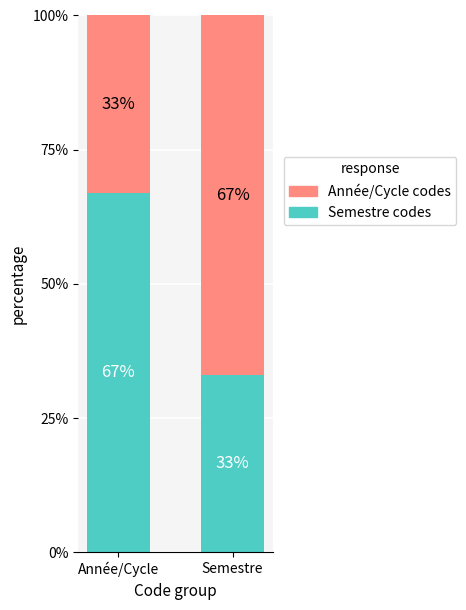

True or false: Semestre codes has a value of 33 at Semestre.

True